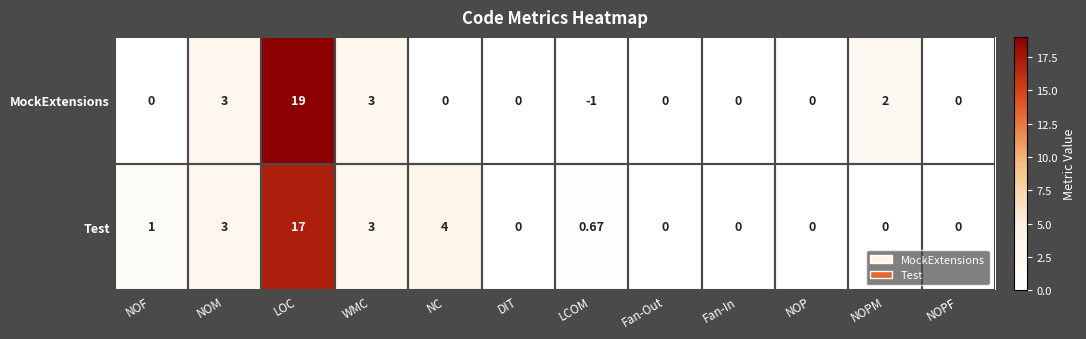

Rank the series by their maximum value, from highest to lowest.

MockExtensions, Test